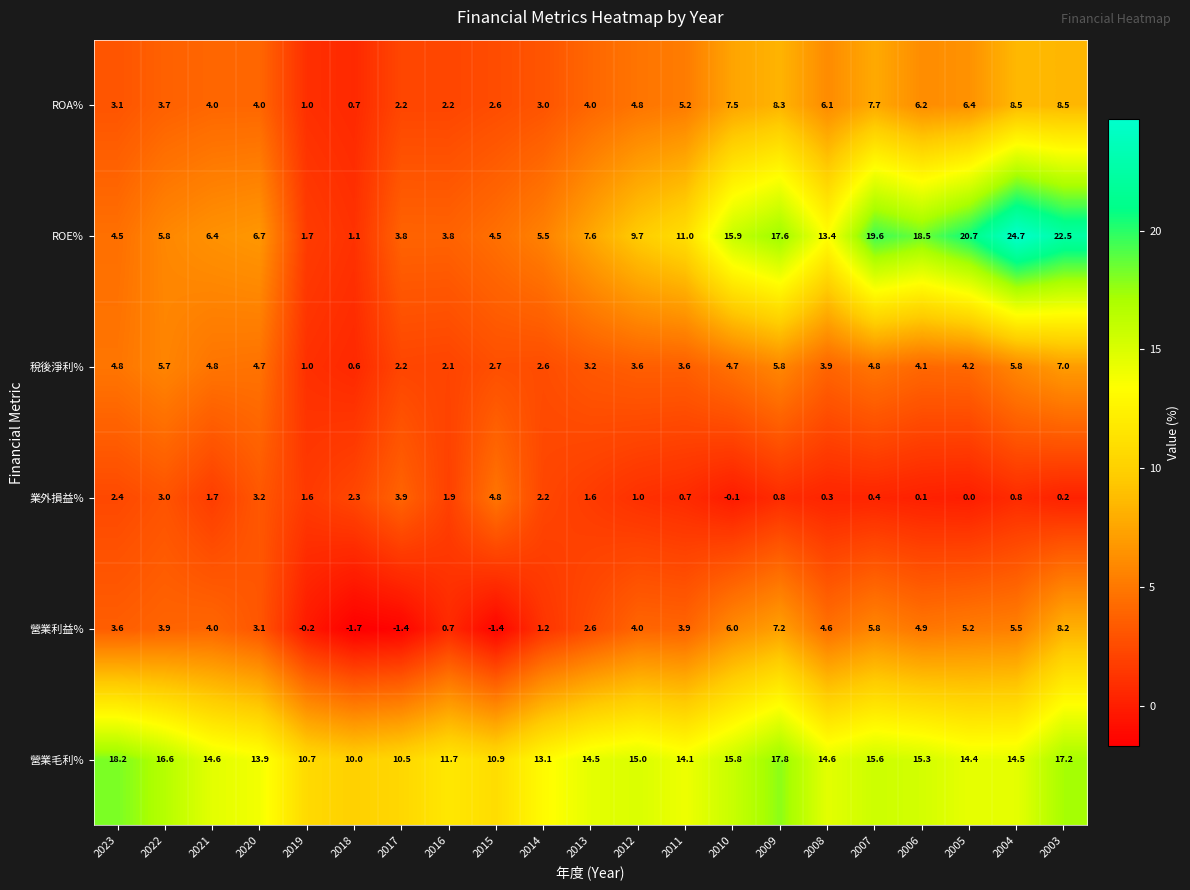

At which label does ROE% reach its minimum?

2018